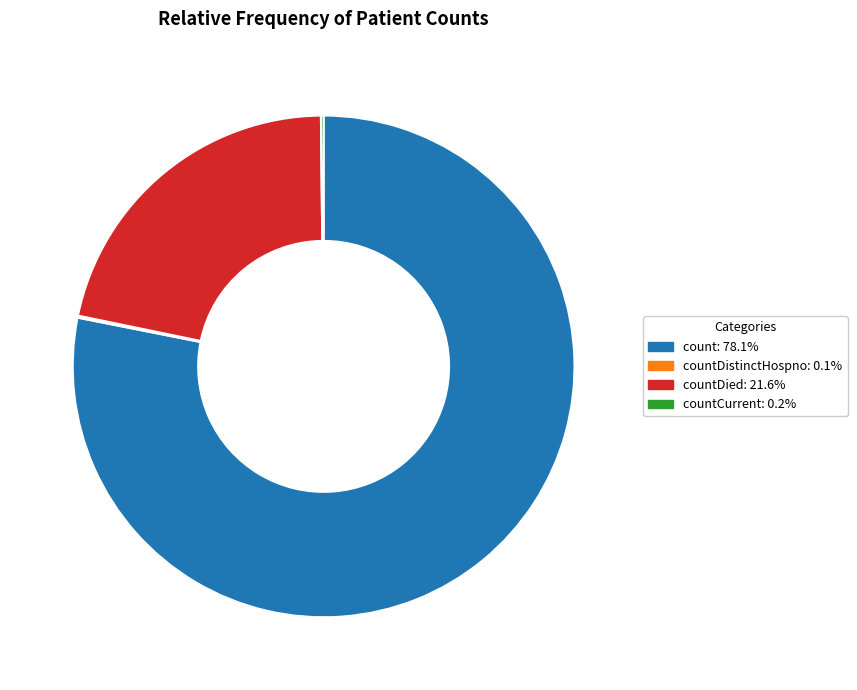

Is there a majority slice in this chart?

Yes